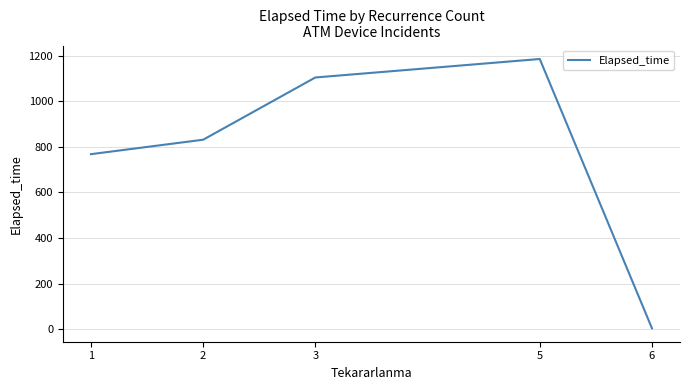

How many distinct data groups are displayed?

1